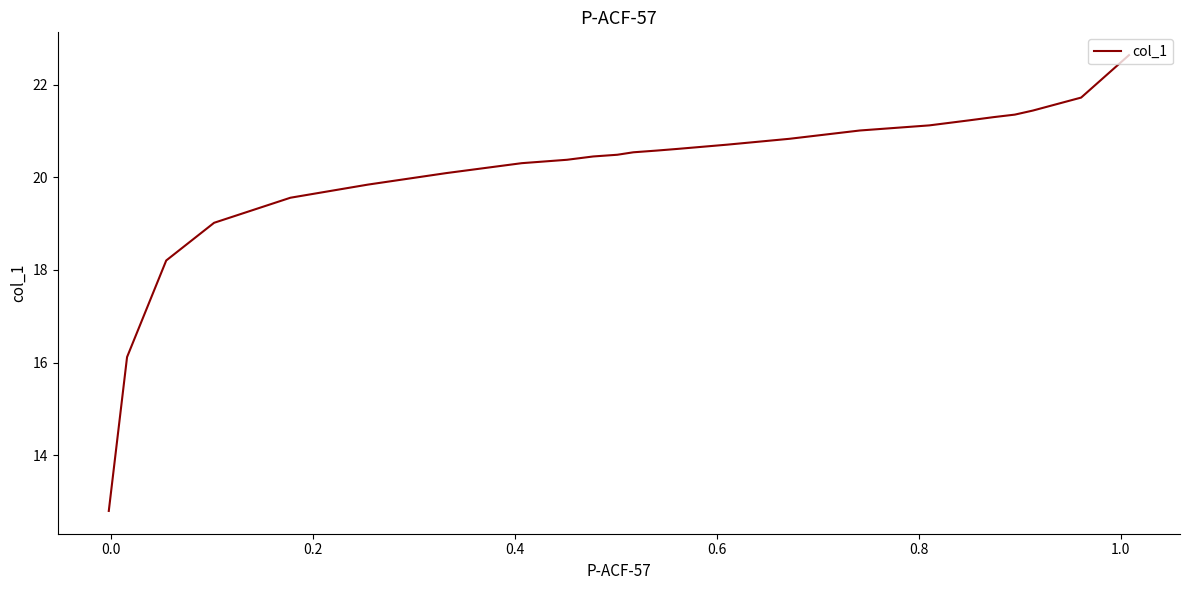

What is the difference between the maximum and minimum values?

9.8